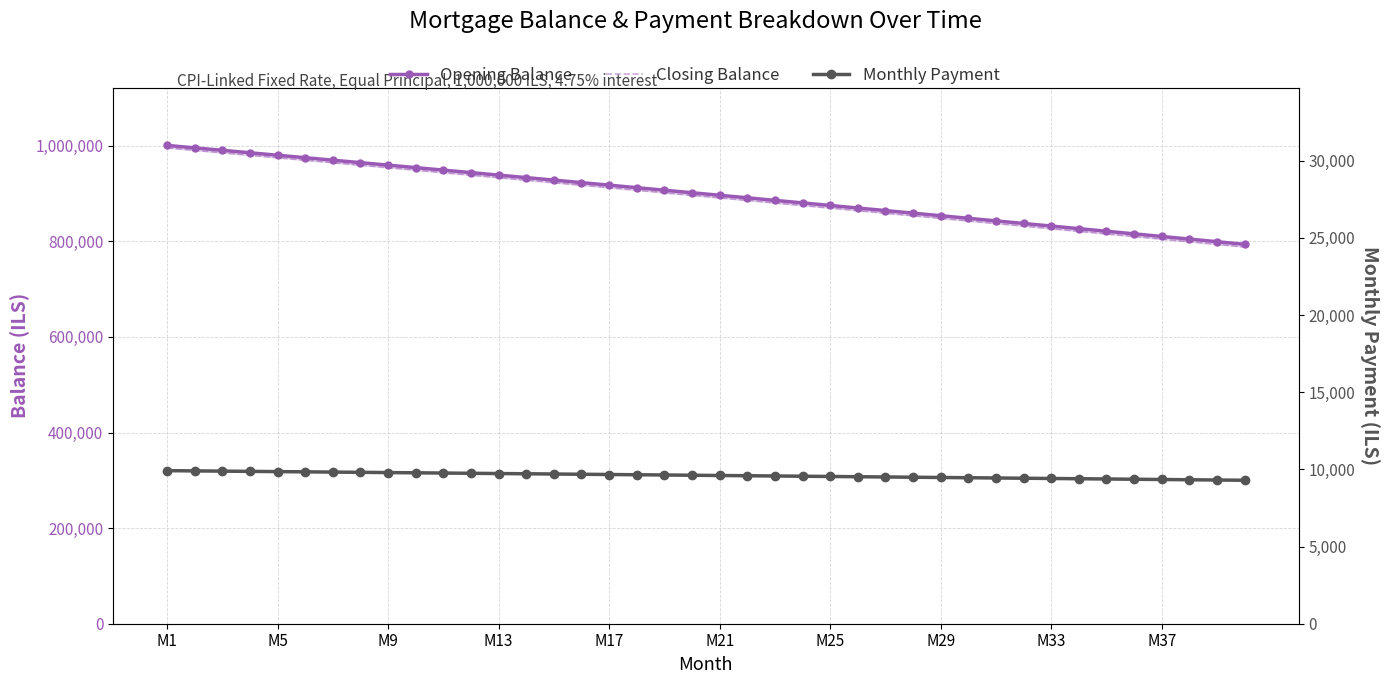

How many values in the Opening Balance series exceed 901804?

20